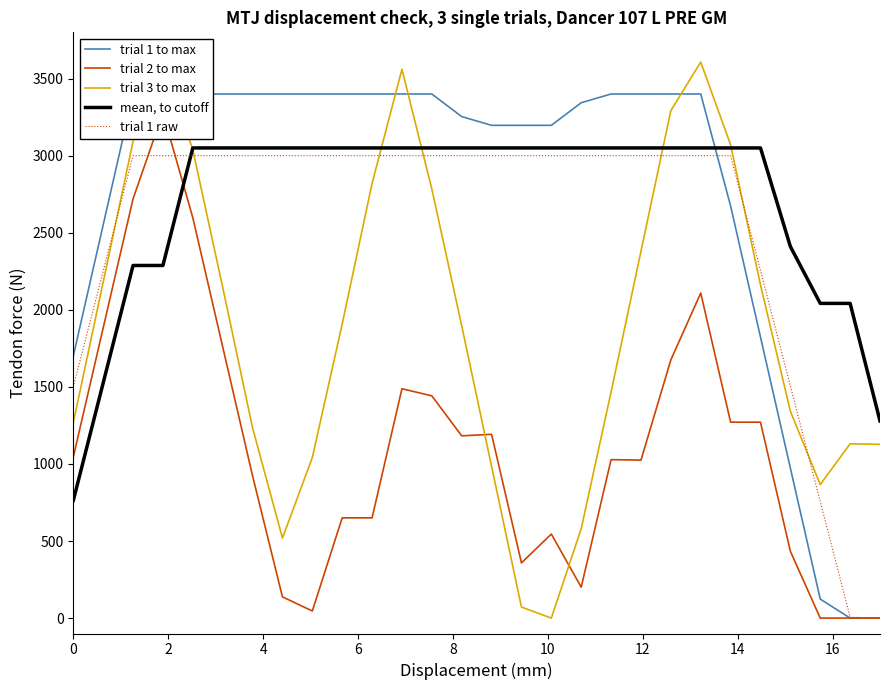

What is the maximum value for trial 1 raw?

3000.0